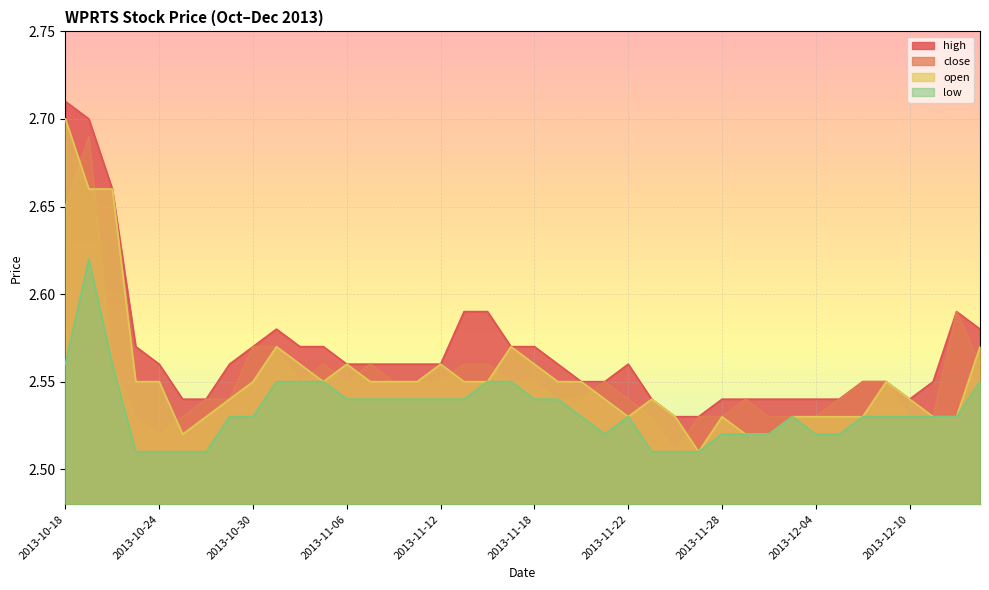

Where is the first local maximum for low?

2013-10-21